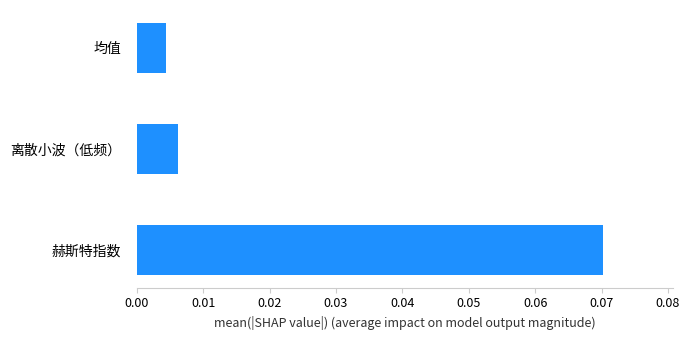

Which has a higher value, 离散小波（低频） or 赫斯特指数?

赫斯特指数